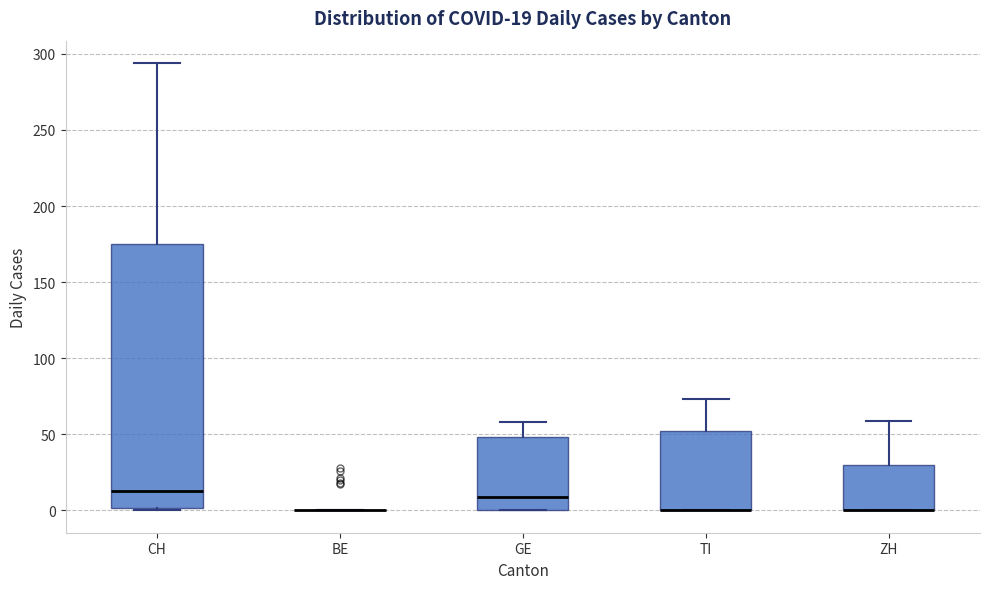

Comparing the boxes themselves (not the whiskers), which one is the tallest?

CH